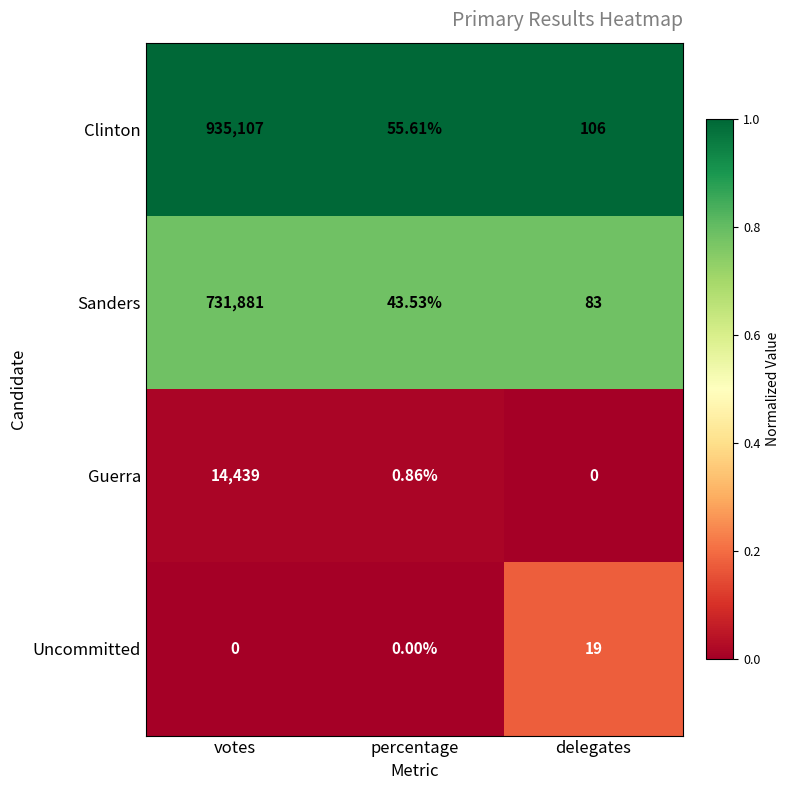

Where does the Sanders series first go above 83?

votes